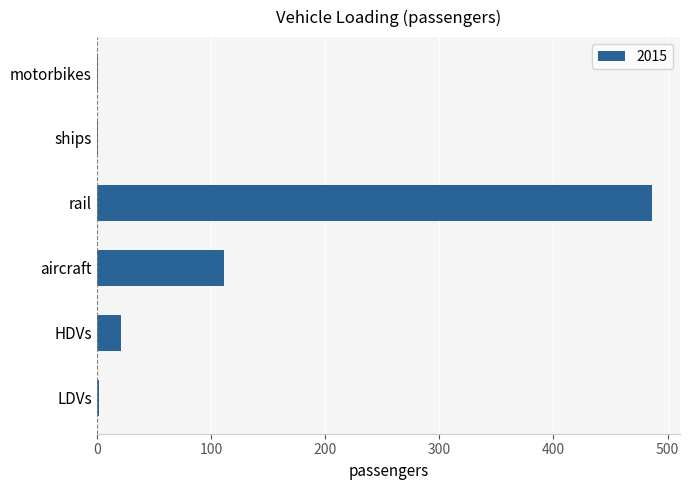

Which has a higher value, motorbikes or HDVs?

HDVs